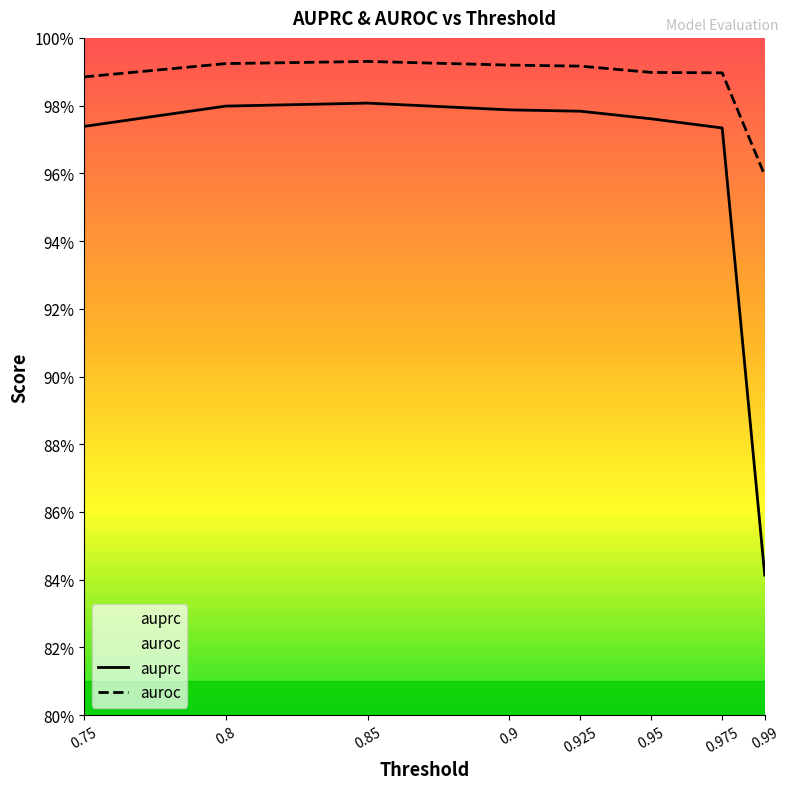

What is the maximum value shown in the chart?

1.0